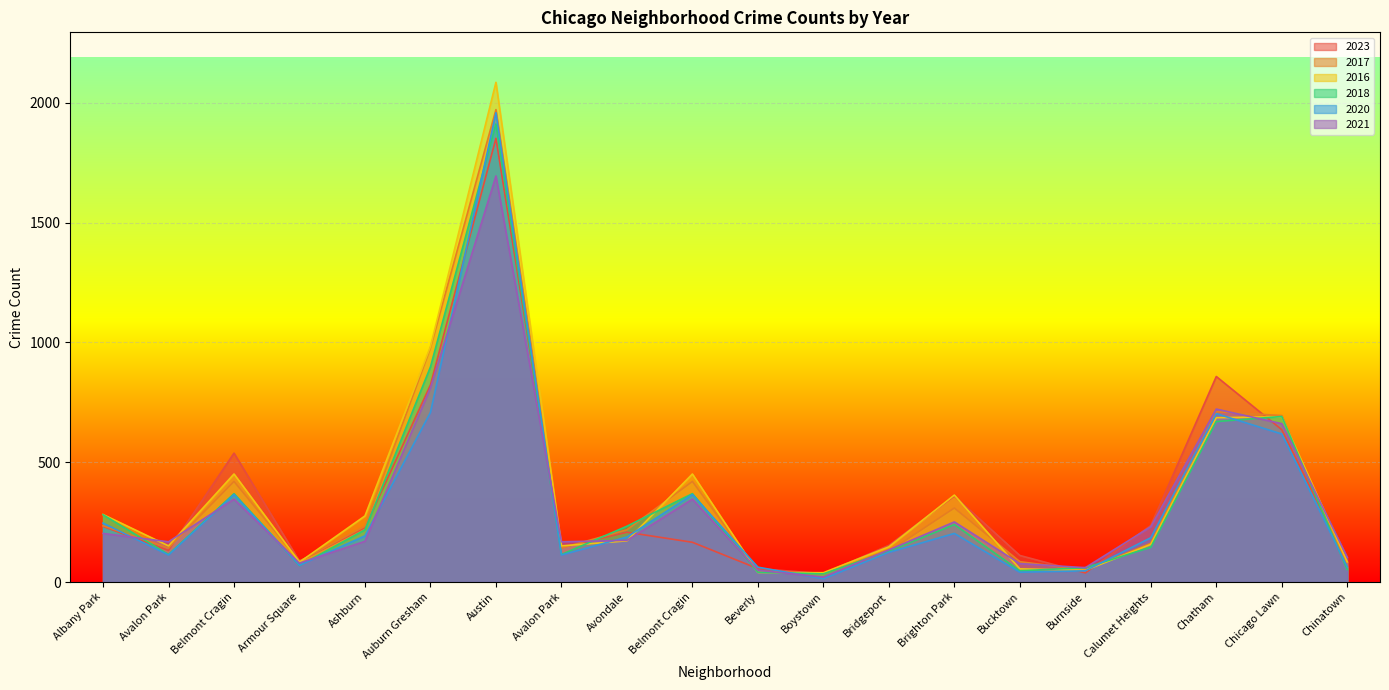

Where is 2018 nearest to the value 973?

Auburn Gresham